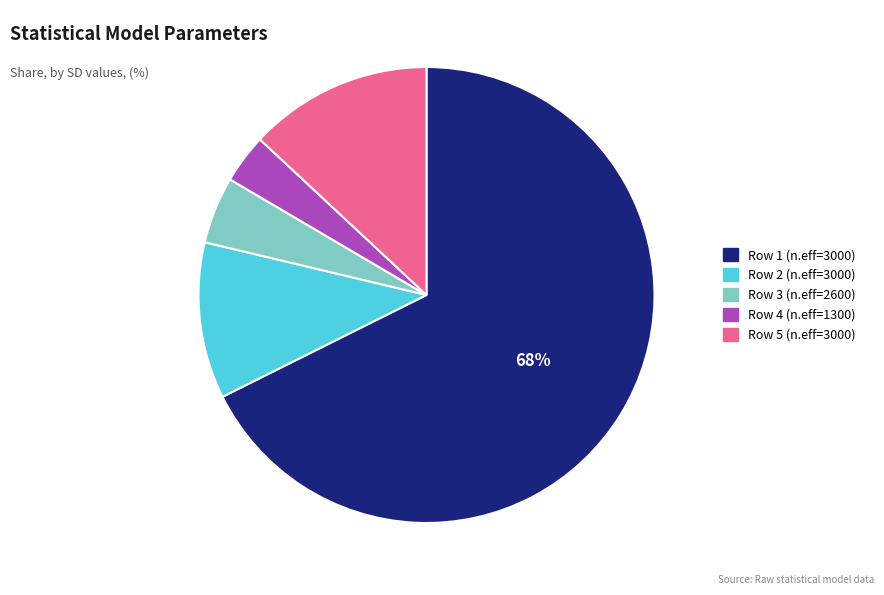

To the nearest percent, what is the average slice percentage?

20%